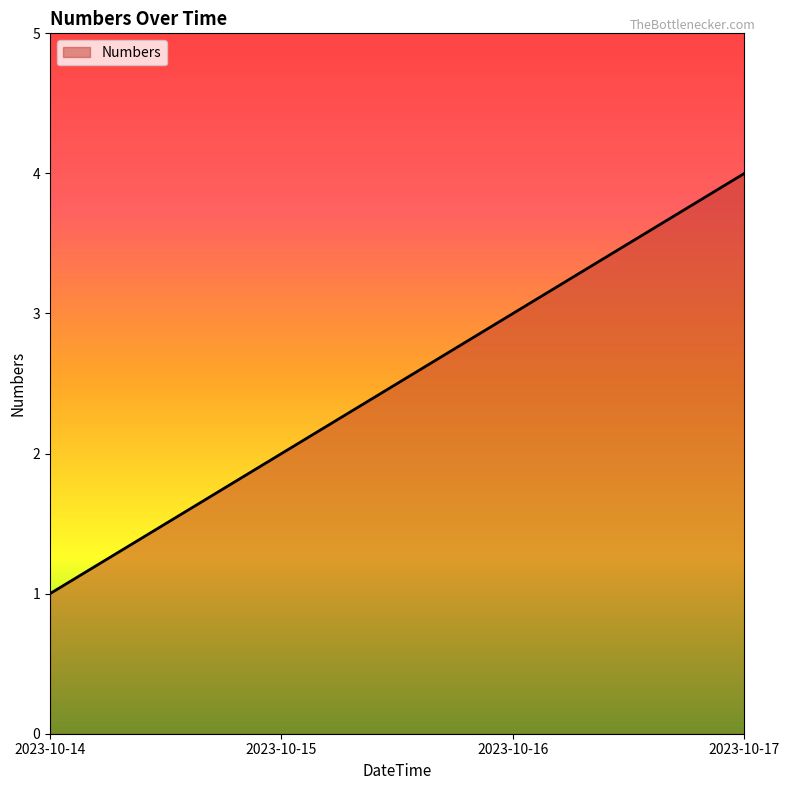

What is the maximum value shown in the chart?

4